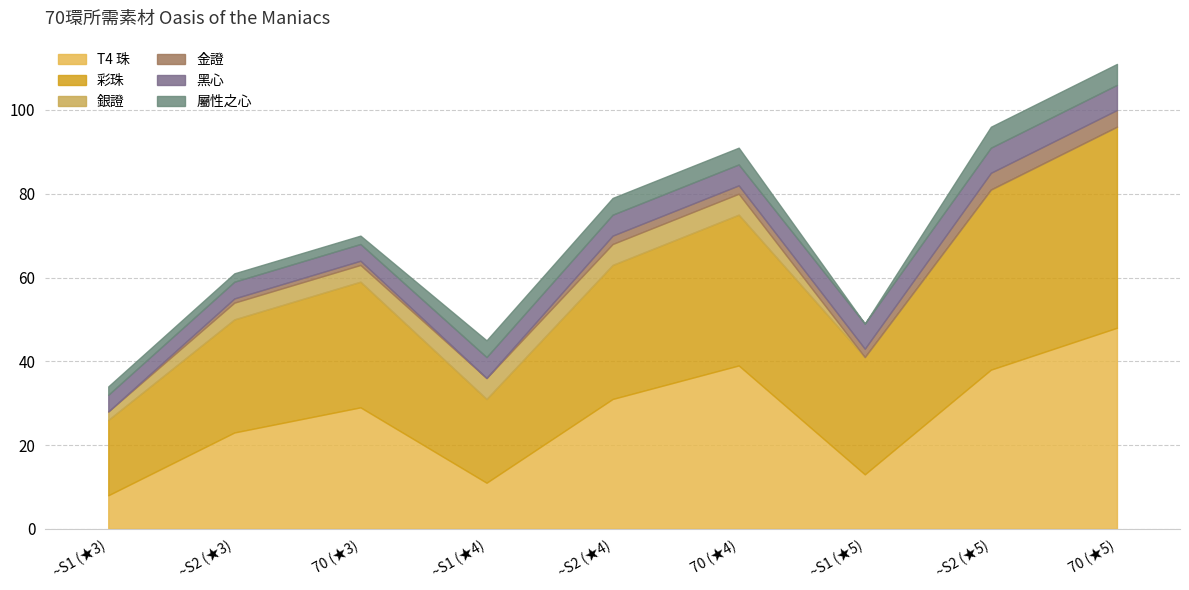

What is the sum of all 銀證 values?

25